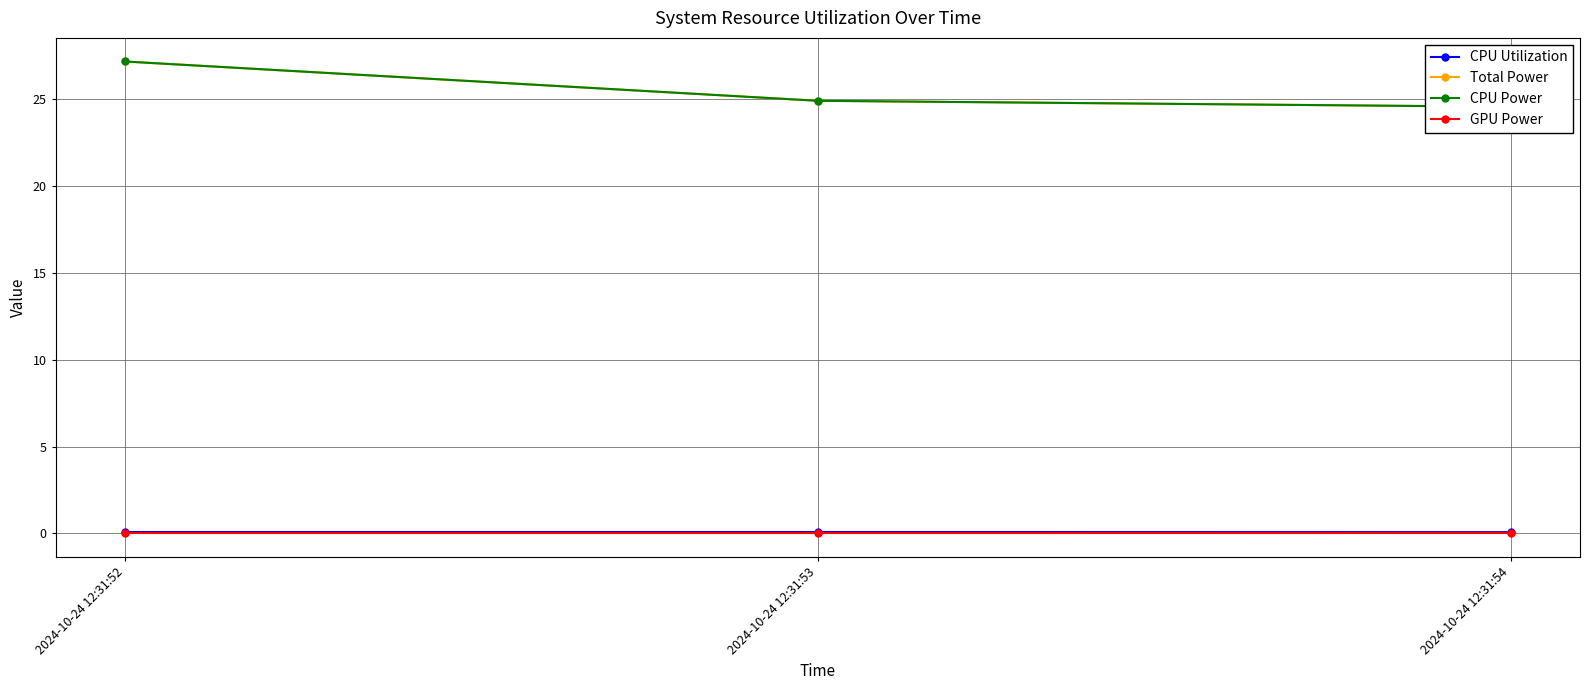

Which series has the largest total across all categories?

Total Power